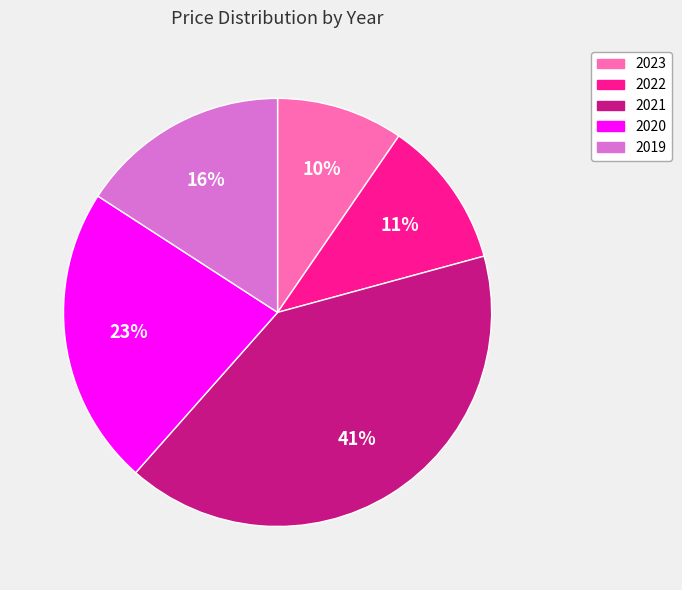

Which slice is the smallest?

2023